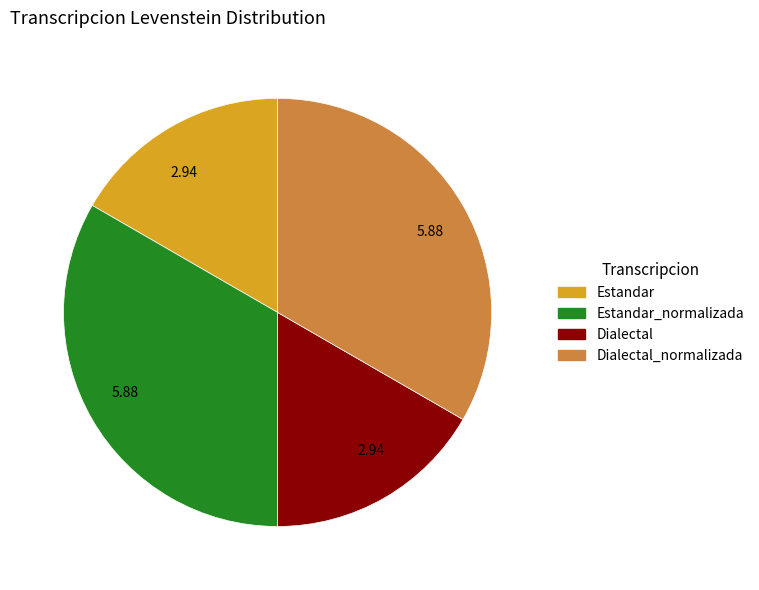

Count the number of slices in the pie.

4